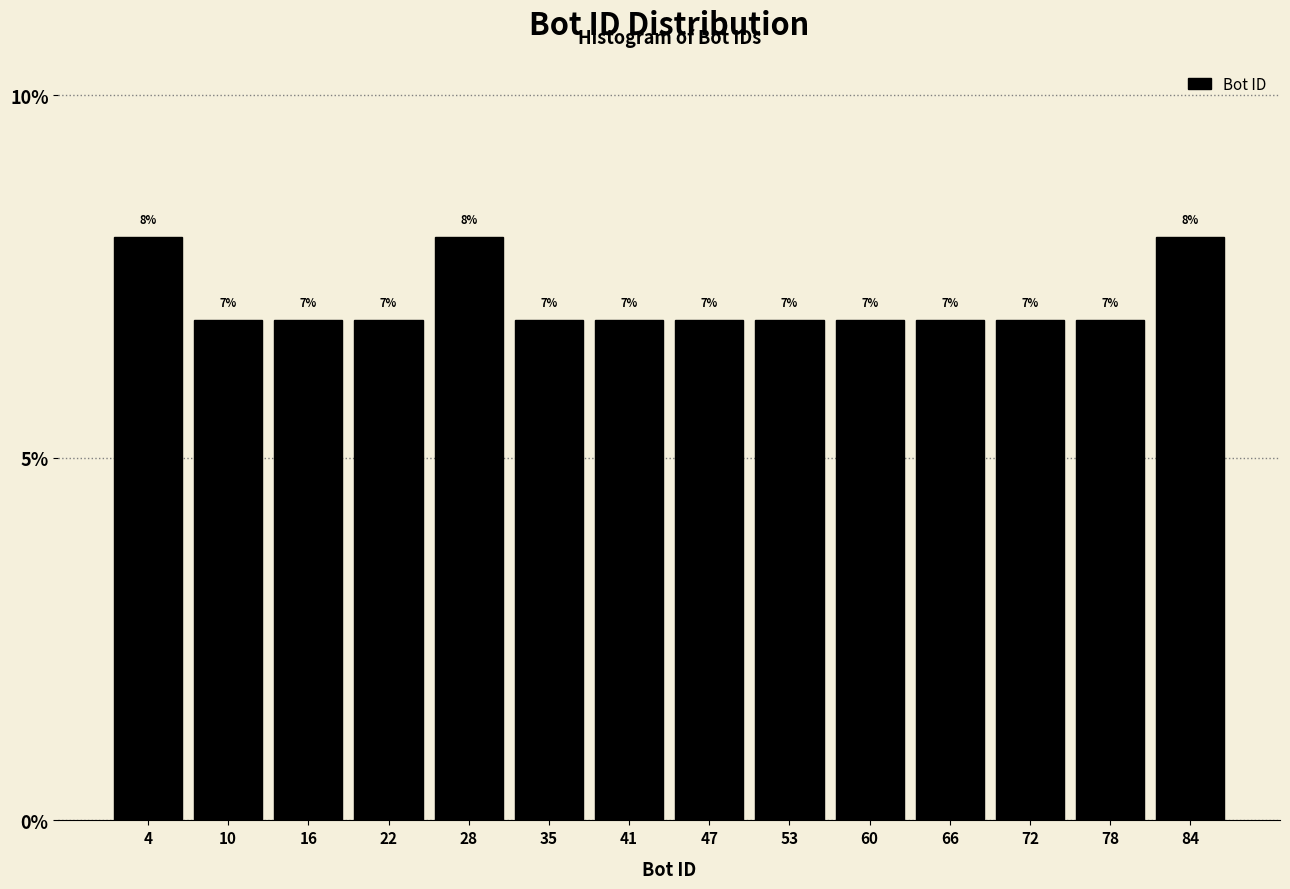

Are the bars horizontal?

No